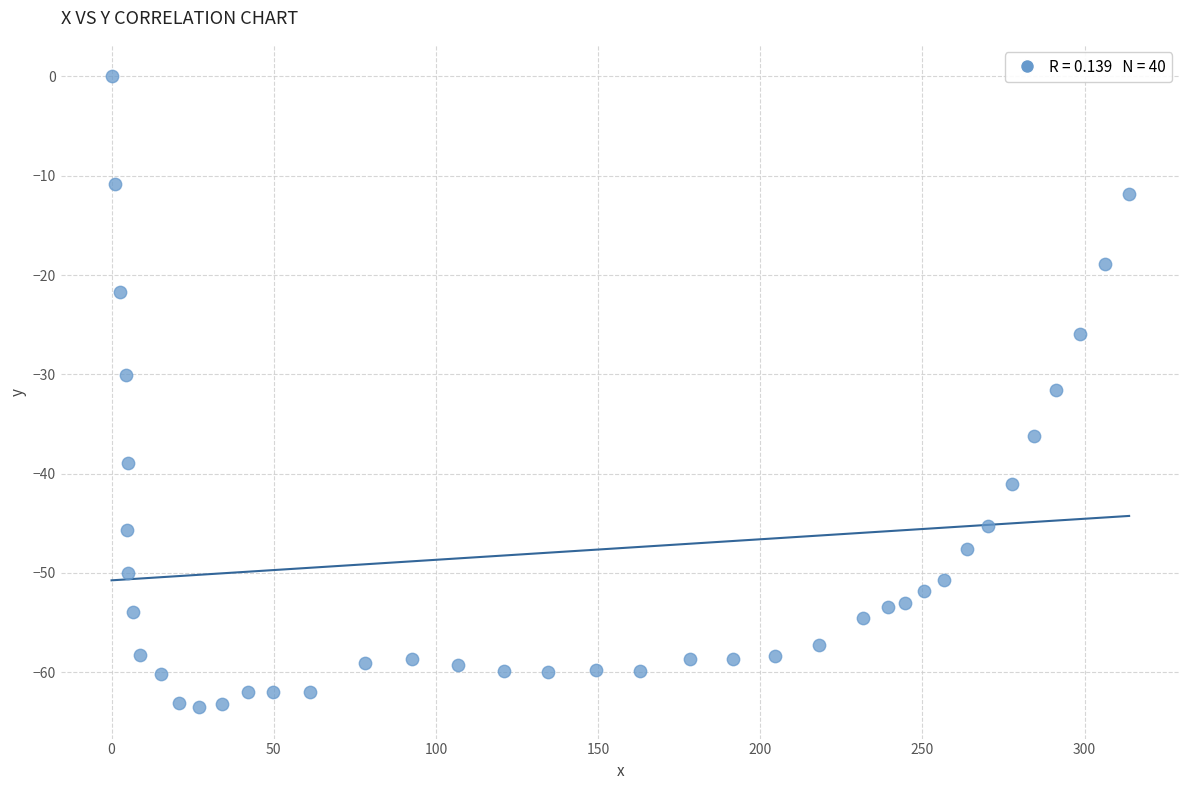

What is the range of X values (max minus min)?

313.7